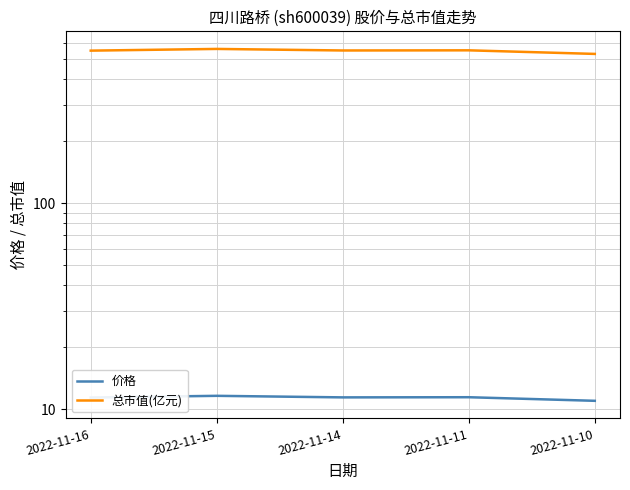

Which series has the largest range (max minus min)?

总市值(亿元)